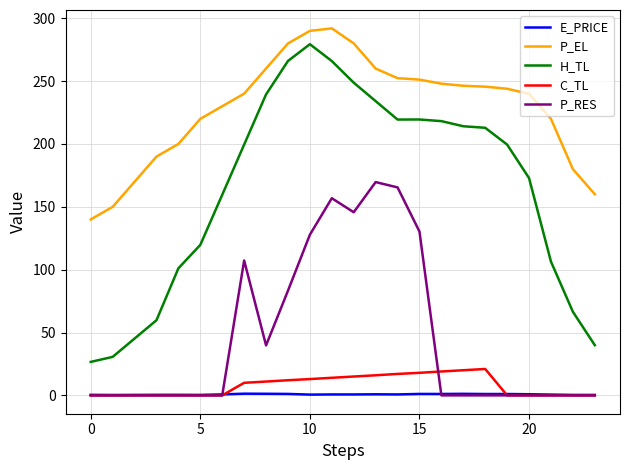

Which series has the largest range (max minus min)?

H_TL